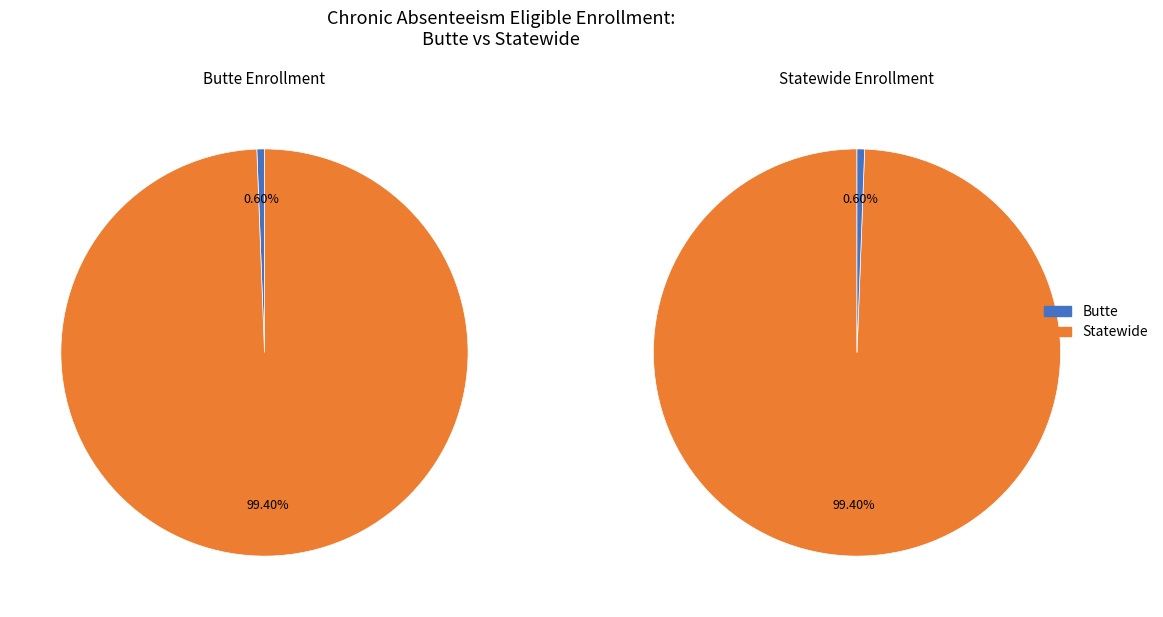

To the nearest percent, what is the difference between the Butte and Statewide slice percentages?

99%